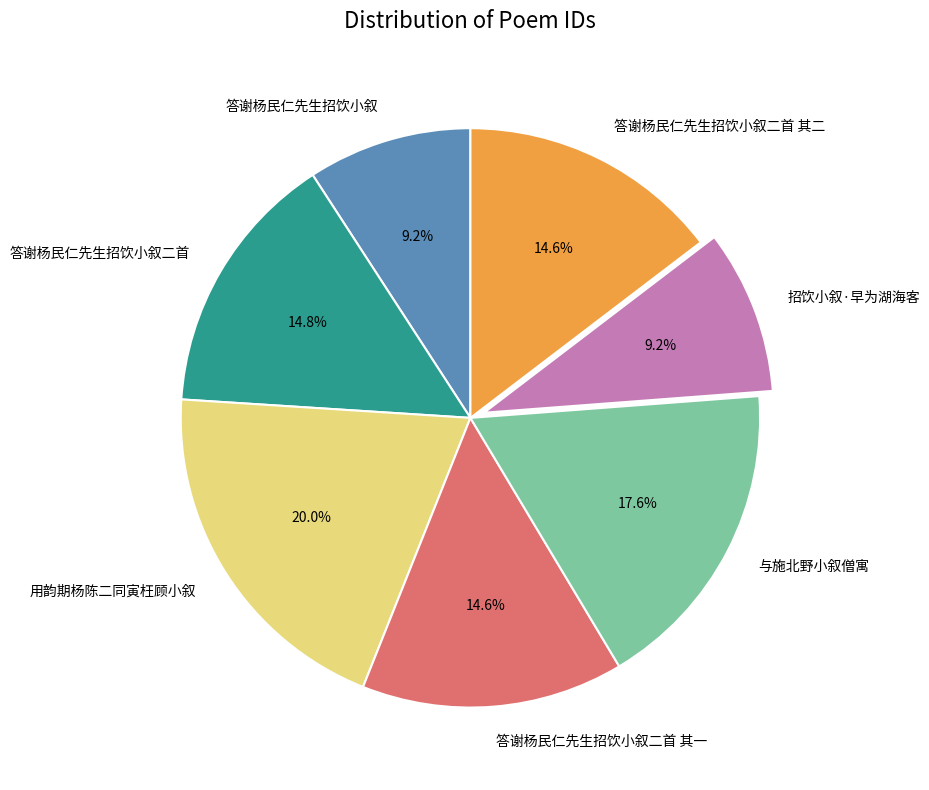

Which slice is the largest?

用韵期杨陈二同寅枉顾小叙